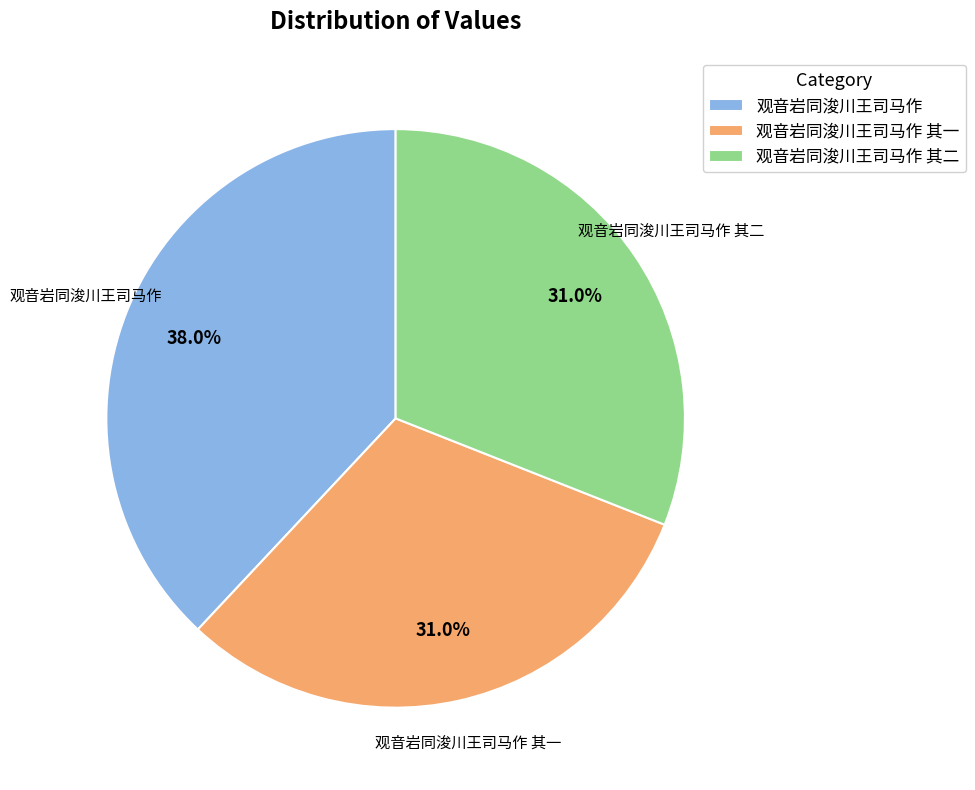

How many slices are in this pie chart?

3